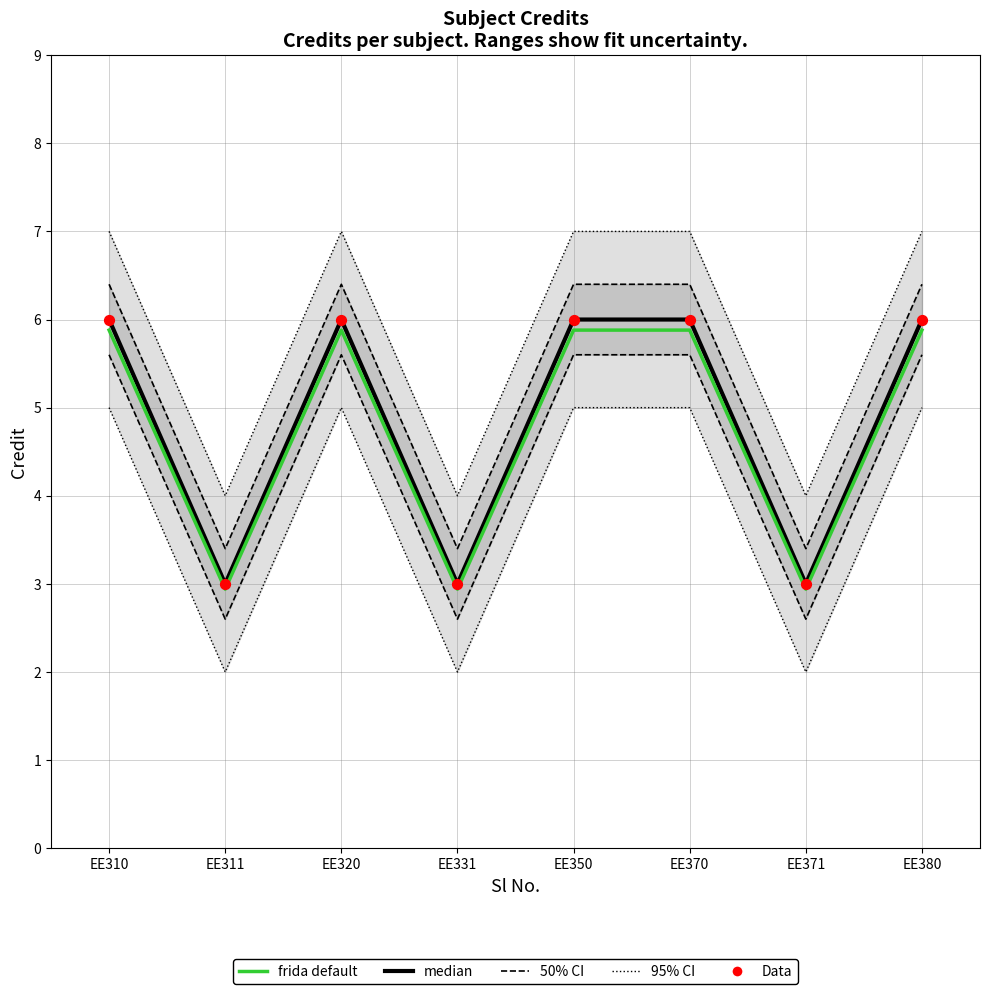

Which series has the largest total across all categories?

median